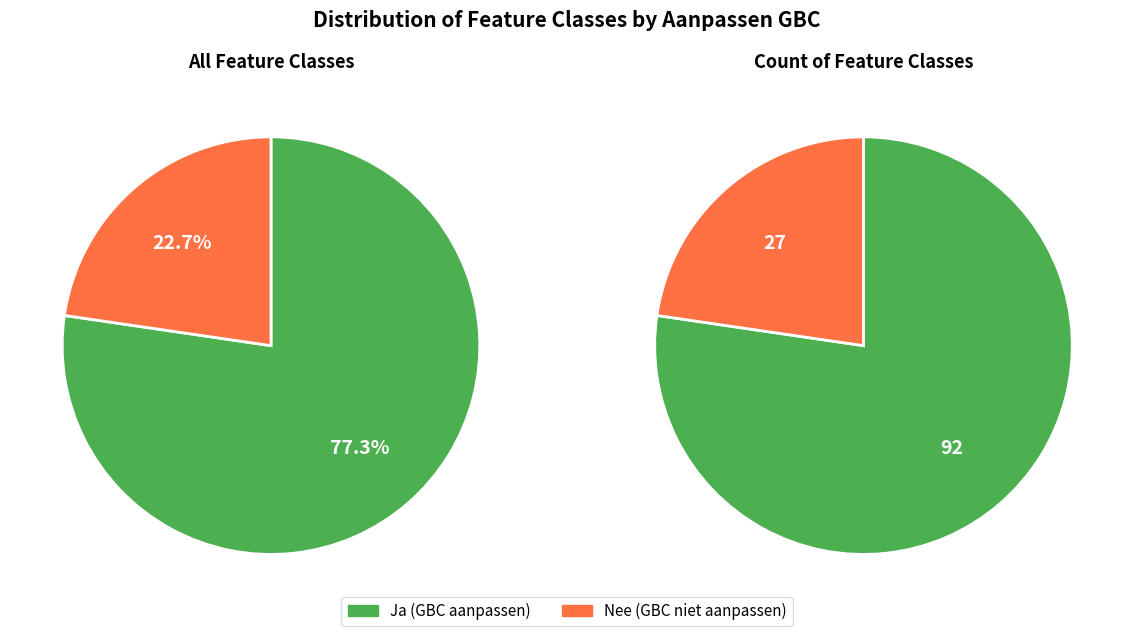

To the nearest percent, what is the difference between the Ja and Nee slice percentages?

55%